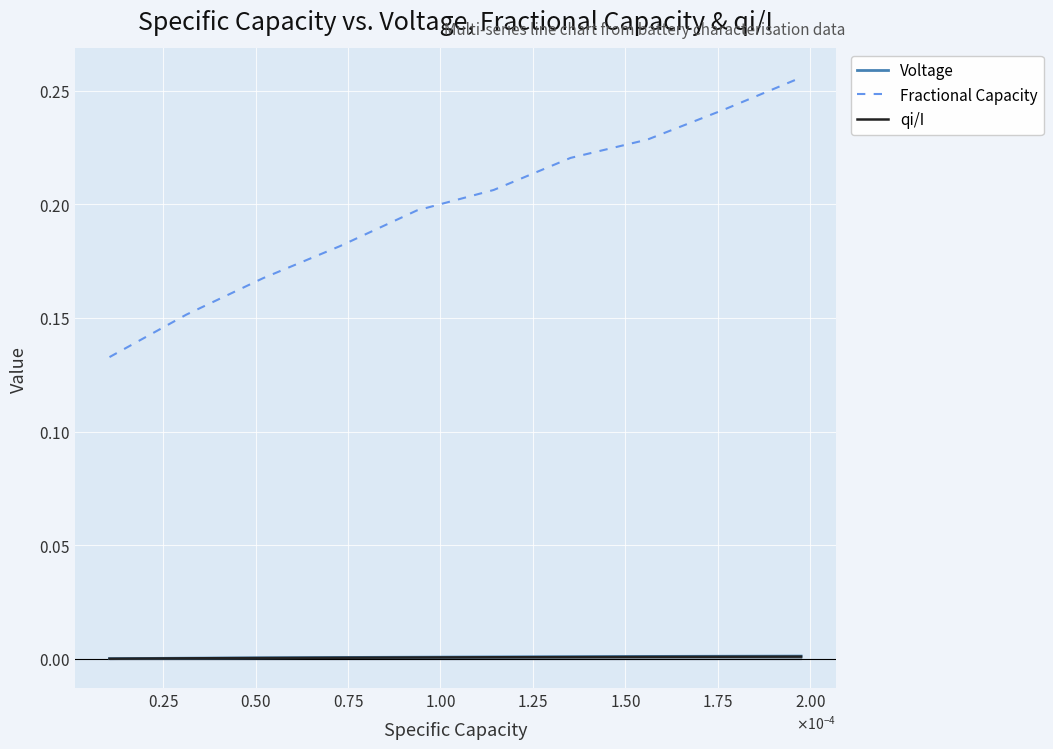

What are all the series names shown in the legend?

Voltage, Fractional Capacity, qi/I